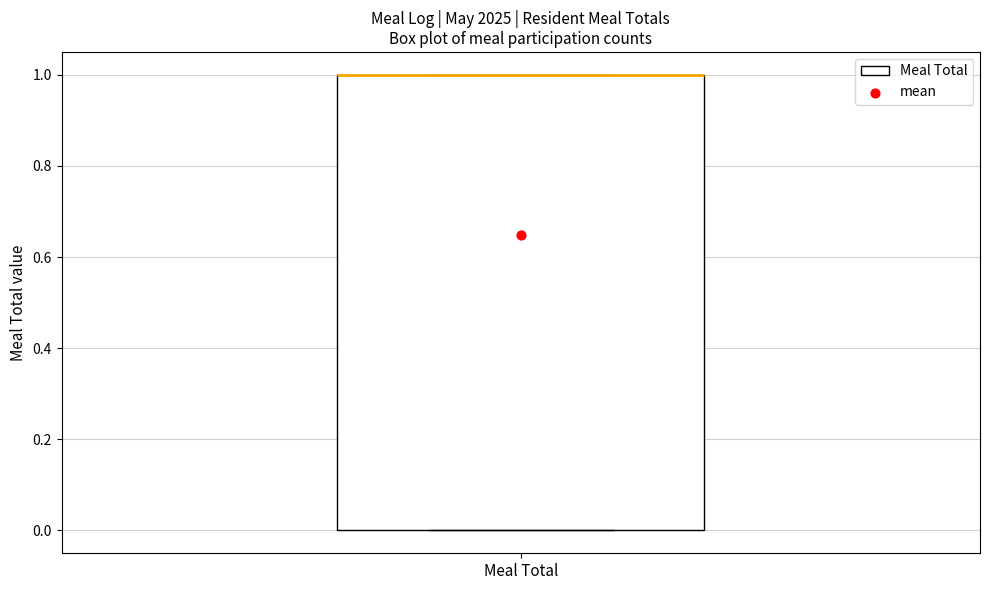

Transcribe this box plot: give where the median line is, the range the box spans, and where the two whiskers end, as read against the y-axis. The values are not printed on the chart, so give them approximately, as read against the axis.

median 1 (drawn on the box's upper edge), box 0 to 1, whiskers 0 to 1